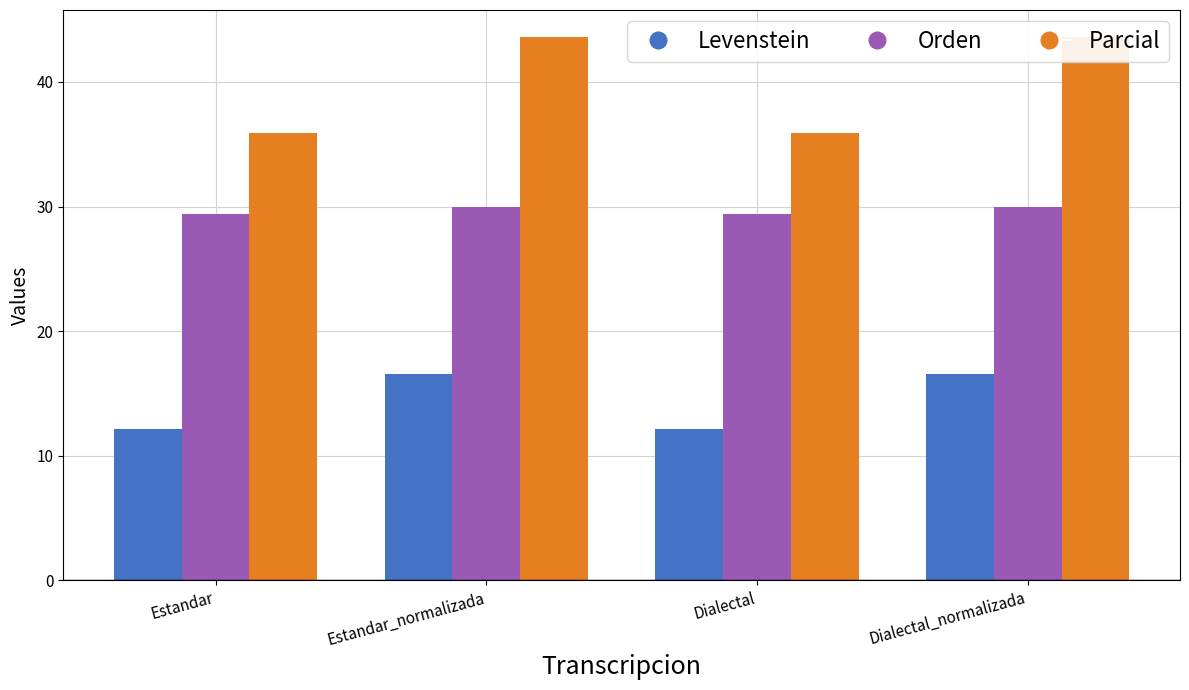

Rank the series at Dialectal_normalizada from lowest to highest value.

Levenstein, Orden, Parcial